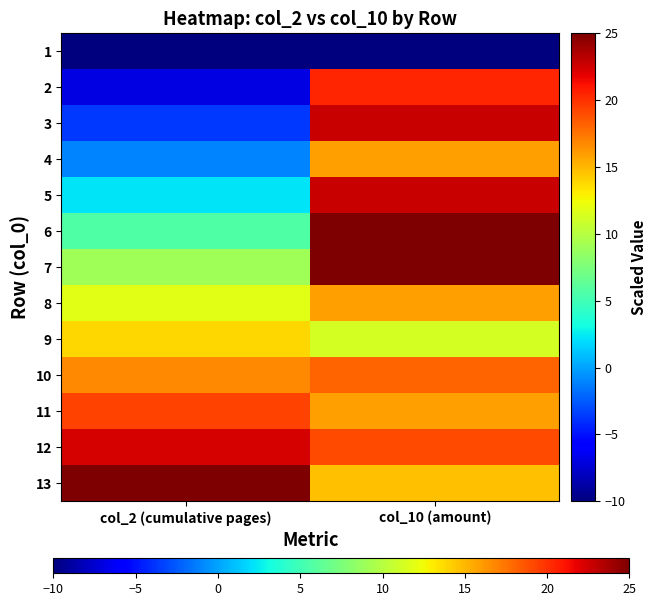

At col_2 (cumulative pages), list the series in order from smallest to largest.

1, 2, 3, 4, 5, 6, 7, 8, 9, 10, 11, 12, 13